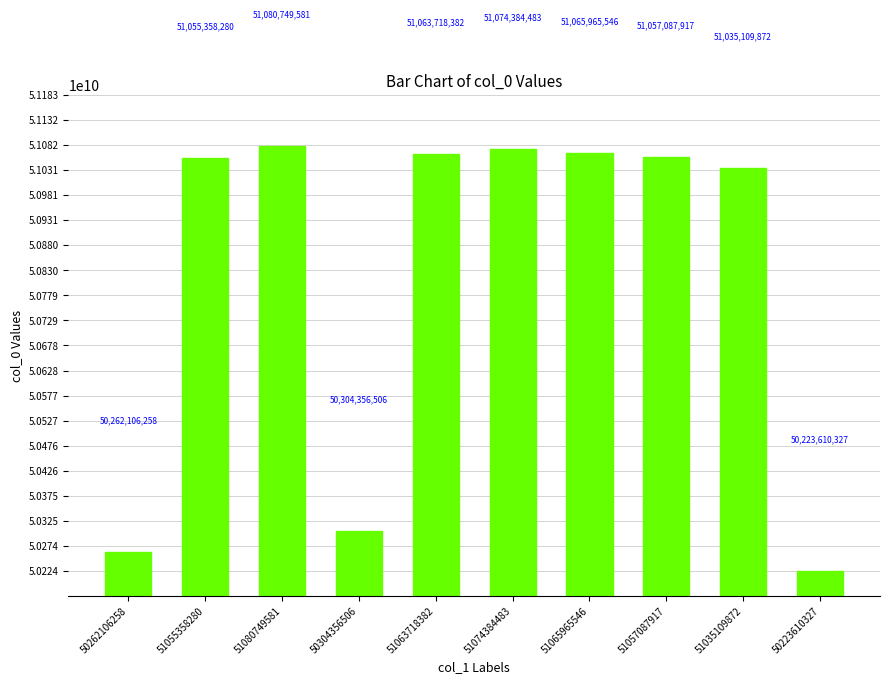

Which has a higher value, 50223610327 or 51035109872?

51035109872